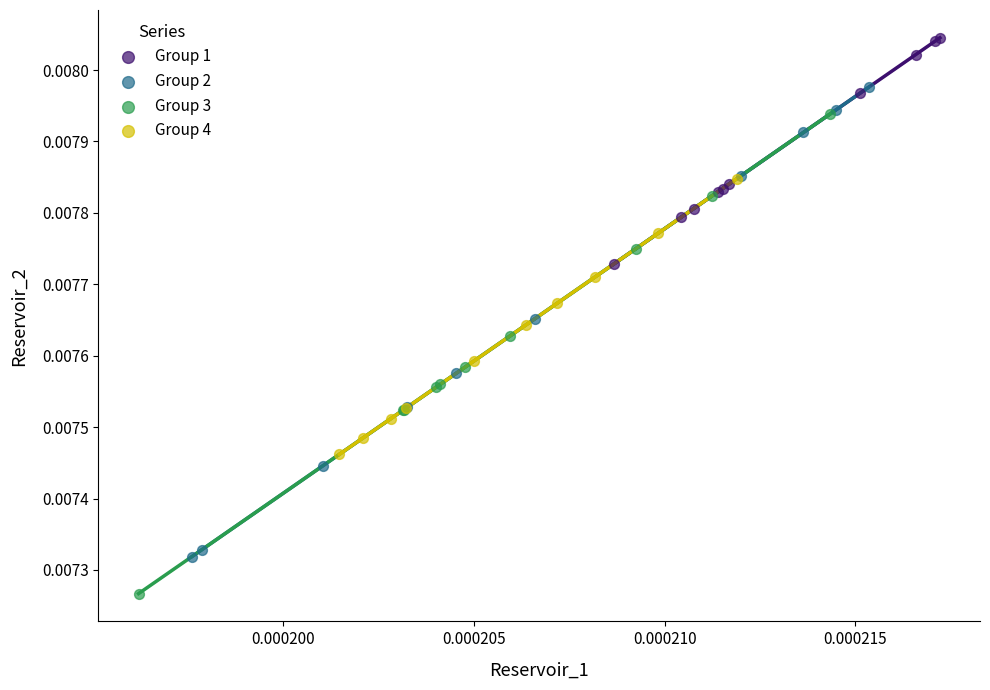

What are all the series names shown in the legend?

Group 1, Group 2, Group 3, Group 4